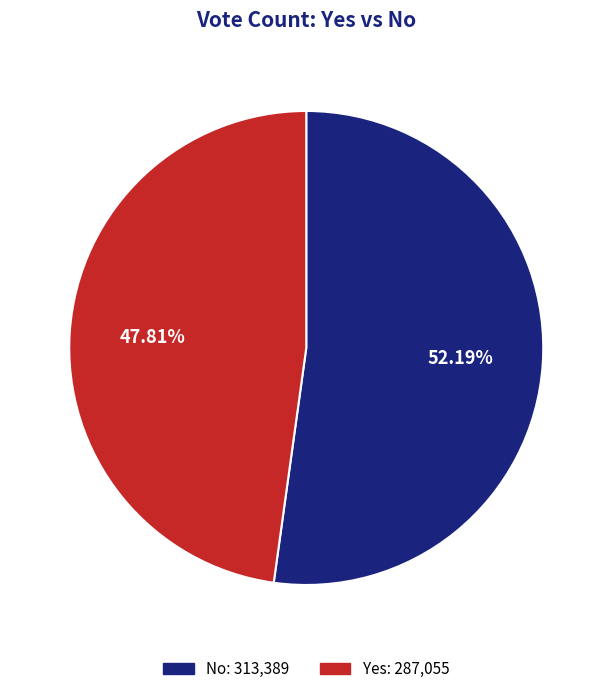

To the nearest percent, what is the difference between the largest and smallest slice percentages?

4%